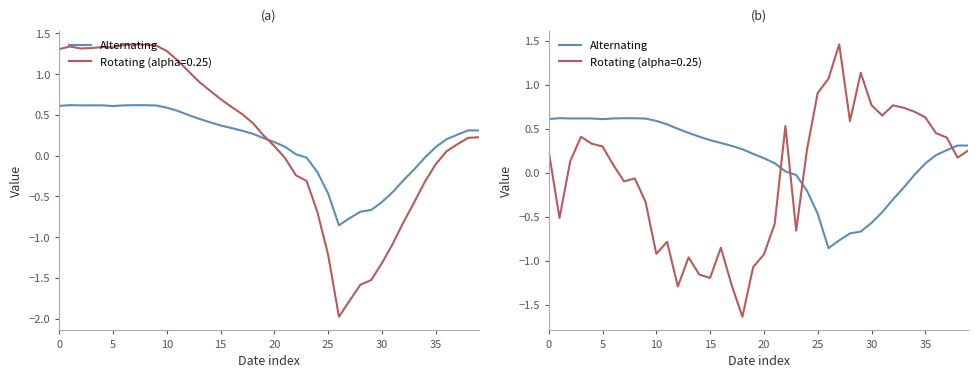

The chart shows a value of -0.0 at 23. True or false?

True